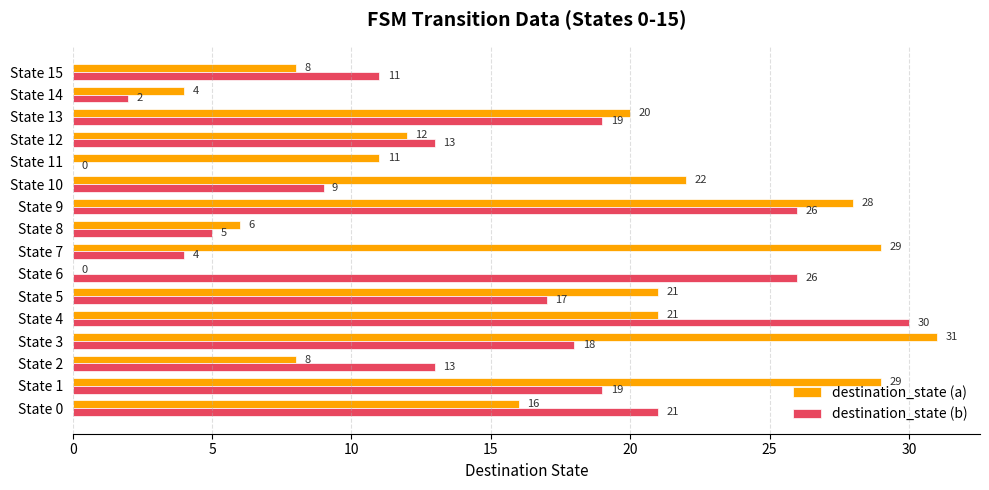

At which category is the sum across all series the highest?

State 9